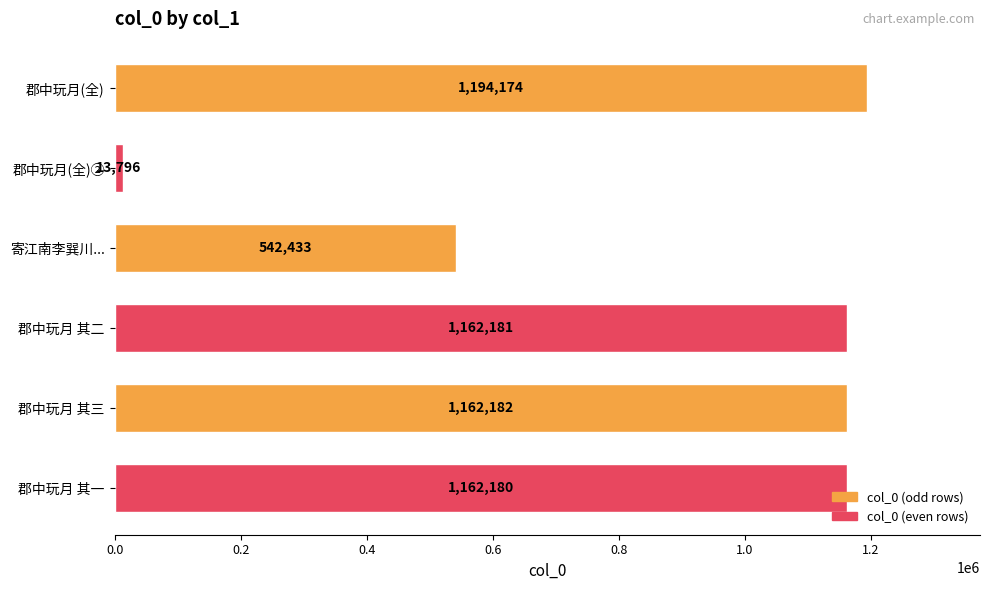

Count the number of categories in the chart.

6